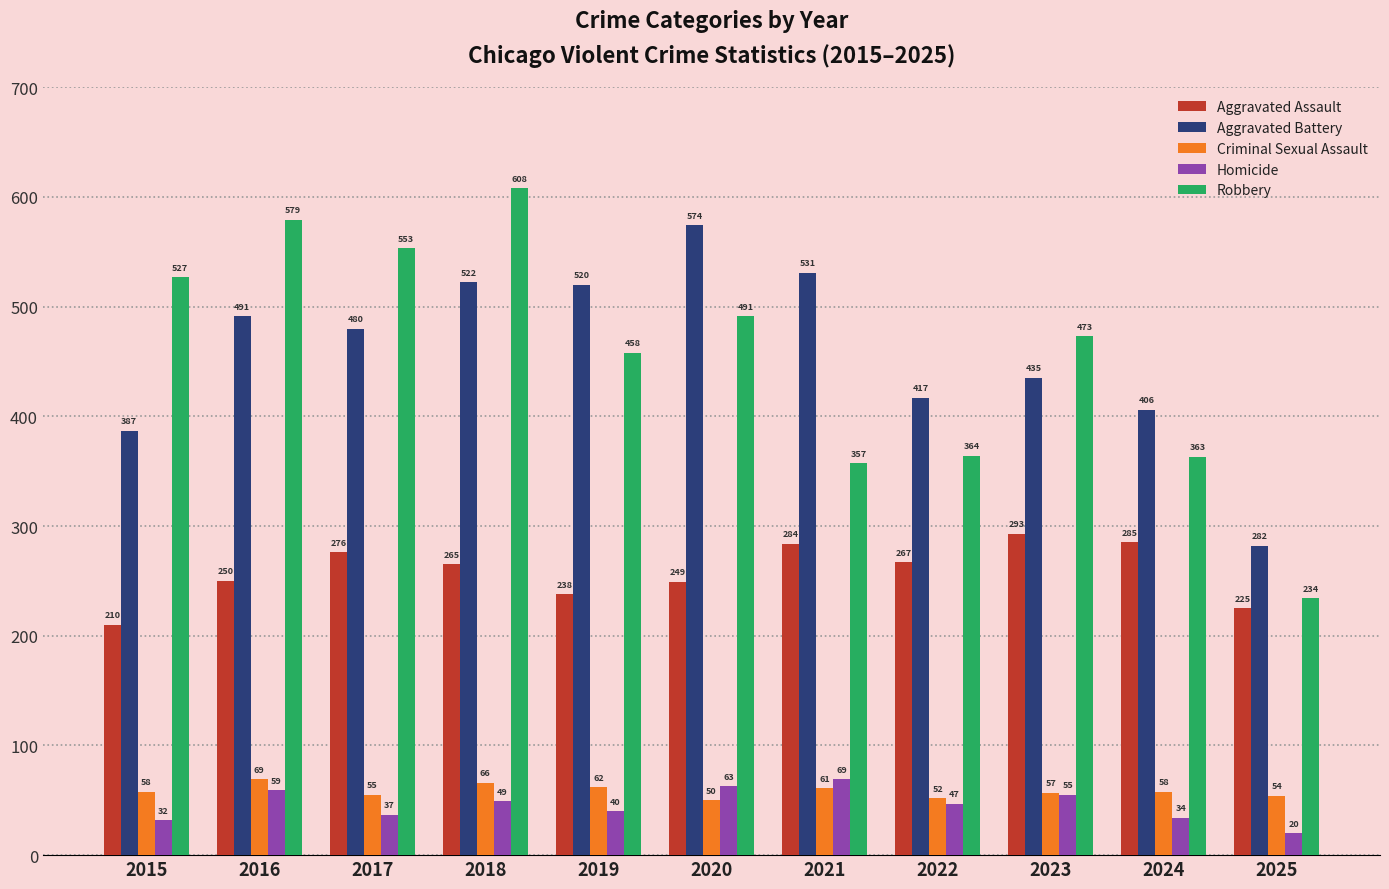

Does the chart contain stacked bars?

No